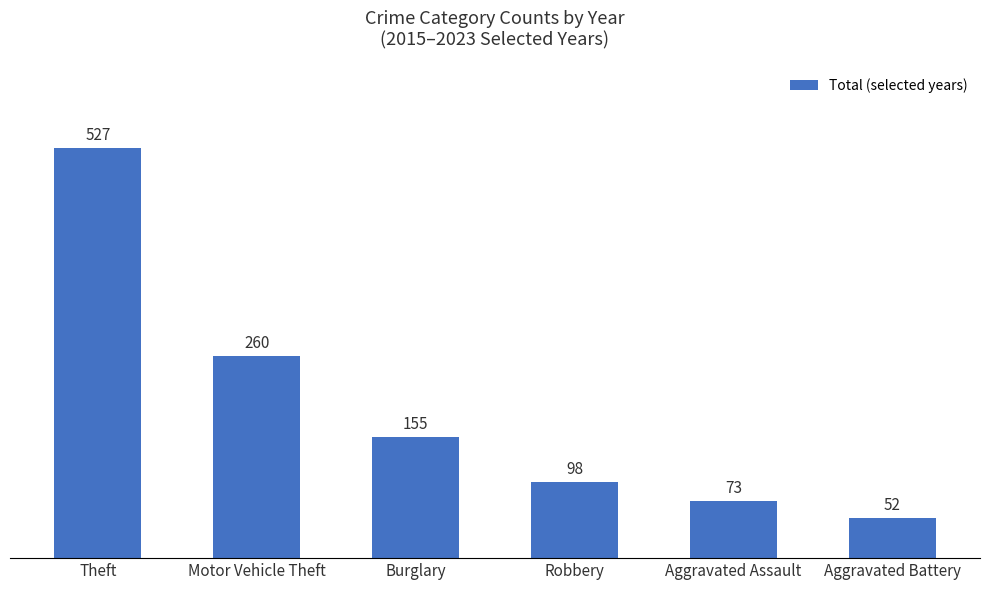

Reading right to left, extract all data points from this chart.

Aggravated Battery=52	Aggravated Assault=73	Robbery=98	Burglary=155	Motor Vehicle Theft=260	Theft=527